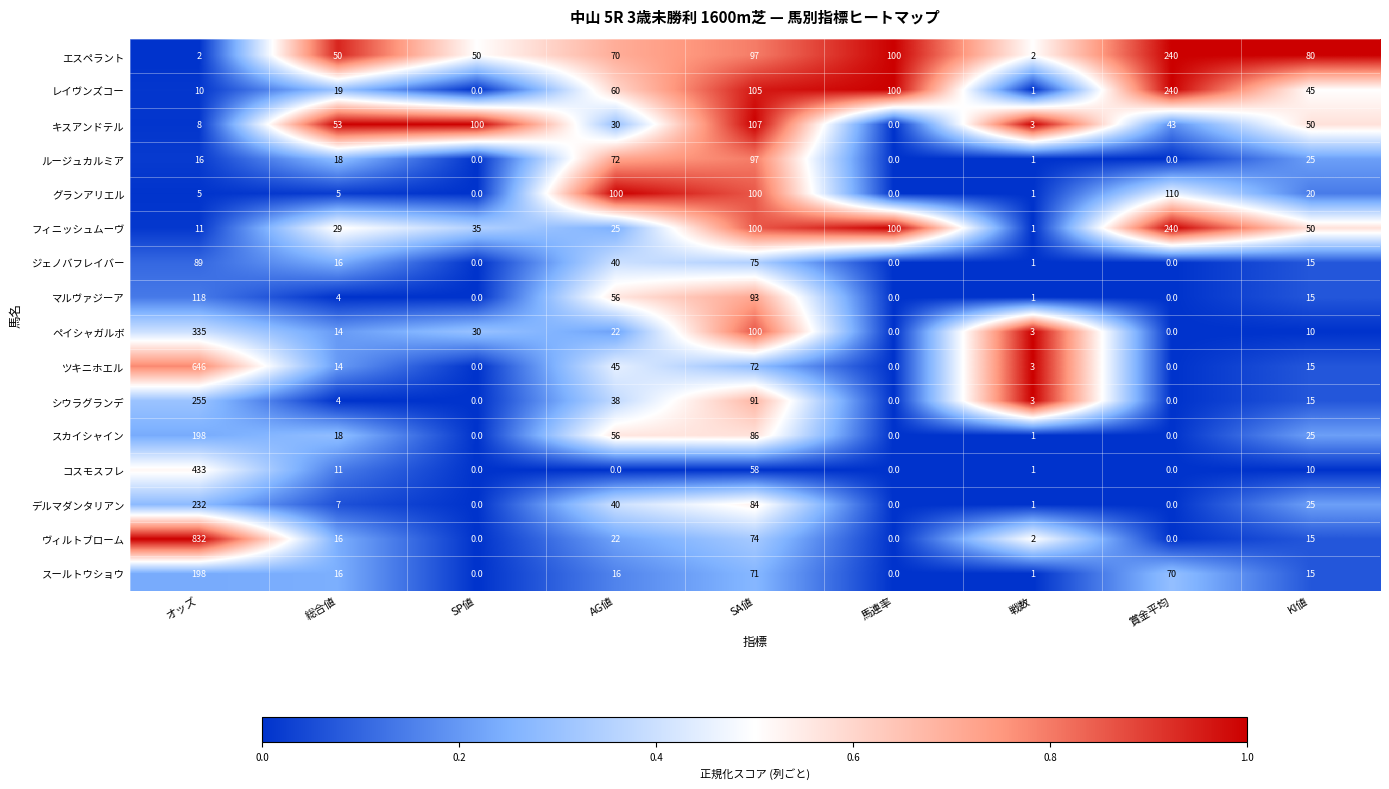

What is the difference between the highest and lowest values at 馬連率?

100